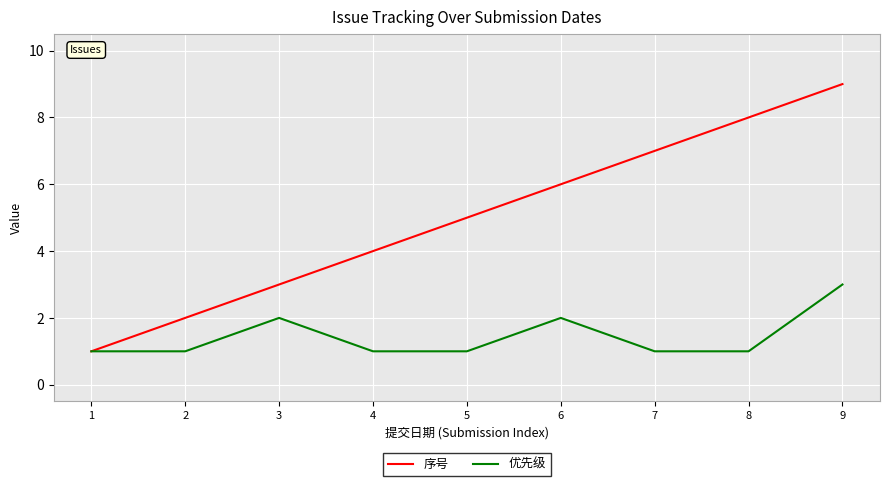

At which category is the sum across all series the highest?

9